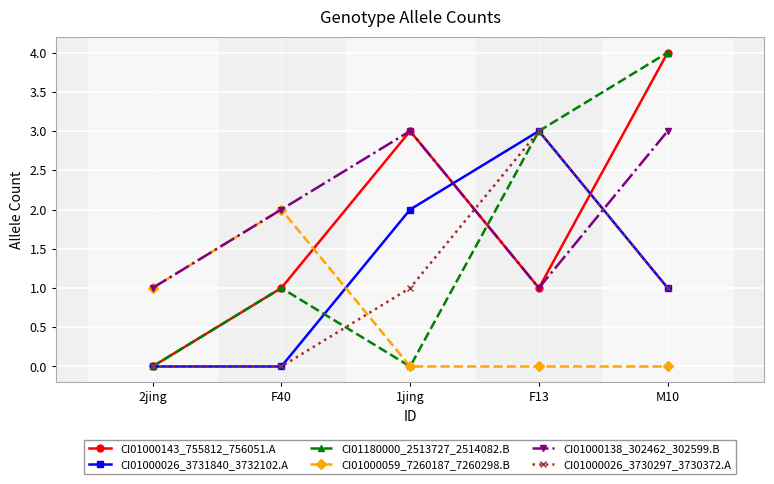

At which category is the sum across all series the highest?

M10